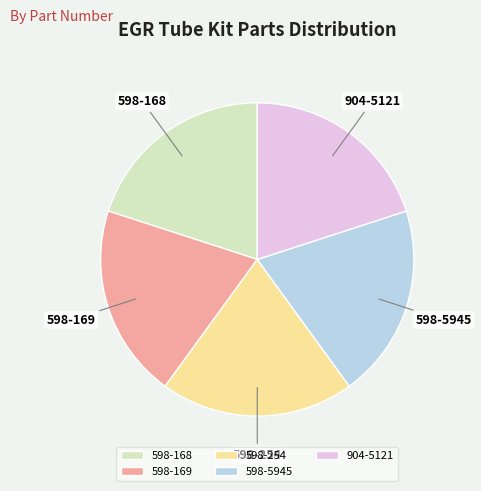

Is 598-169 the majority of the pie?

No